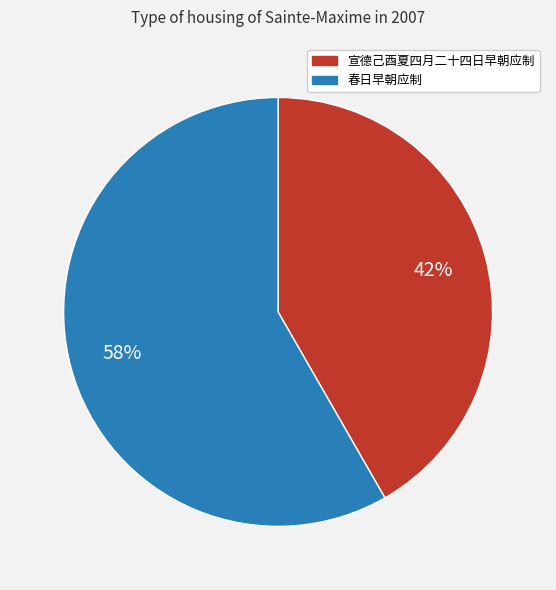

Is there a majority slice in this chart?

Yes